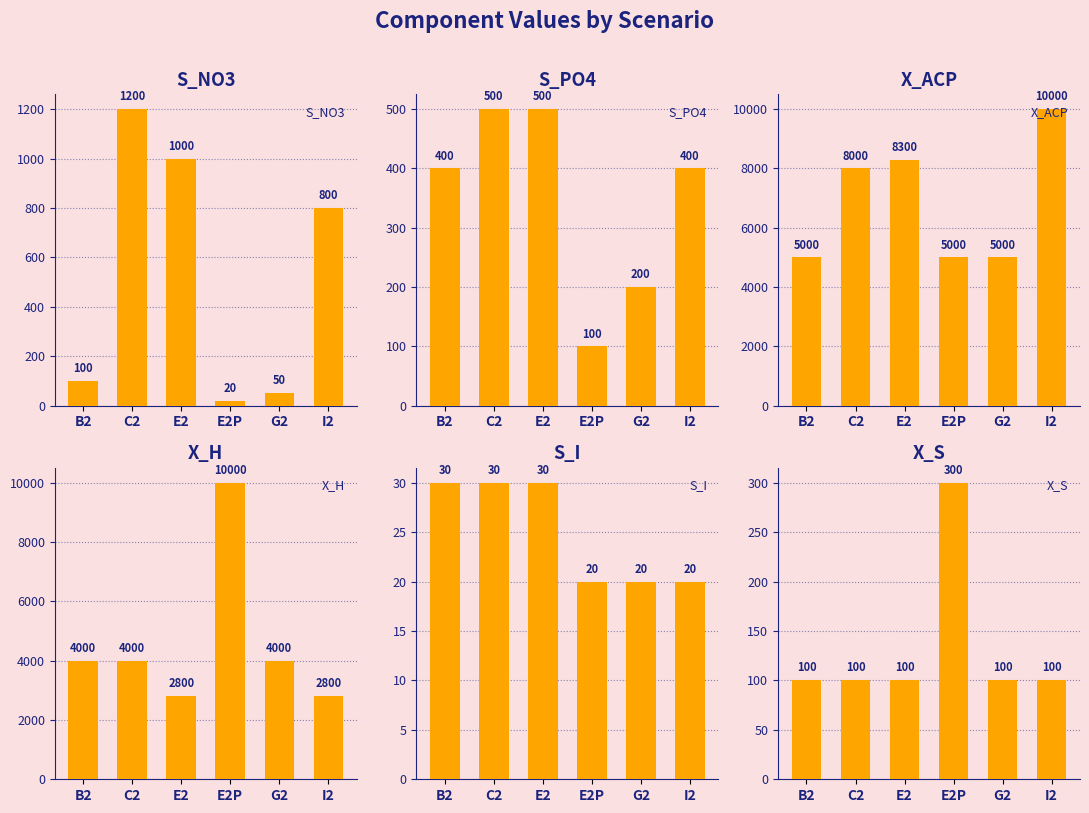

The X_H series shows 4000 at G2. True or false?

True